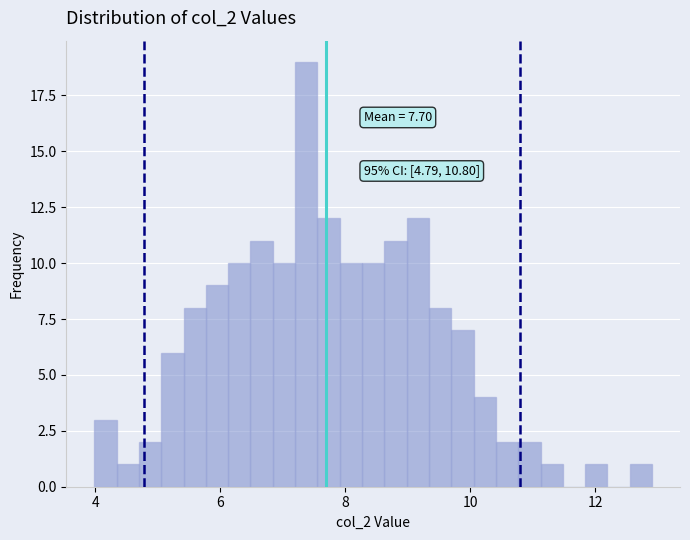

Around what value on the x-axis is the tallest bar? Give the approximate position of its centre, as read against the axis.

7.4